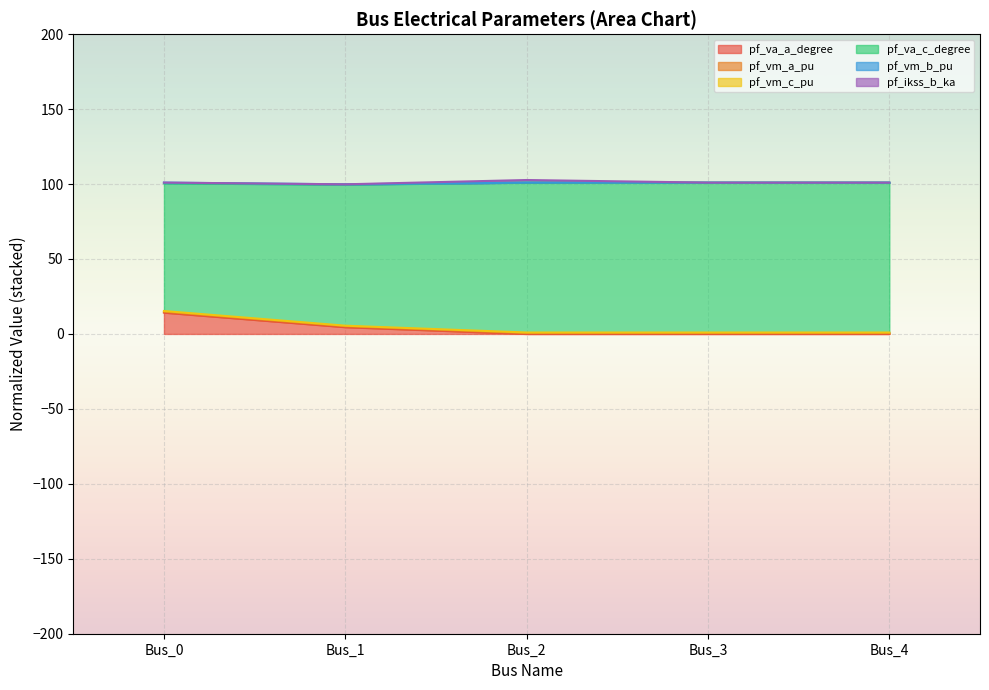

Does the chart display data point markers on the line(s)?

No